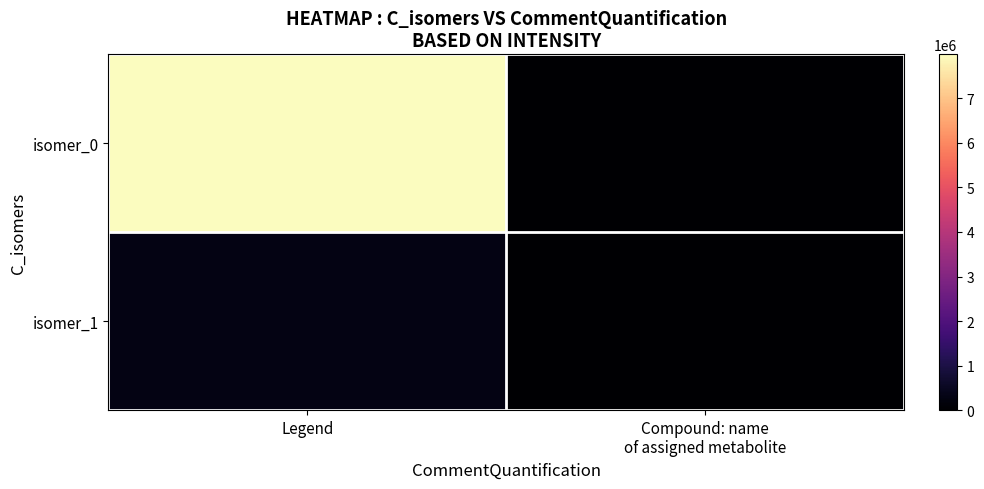

Between Legend and Compound: name of assigned metabolite, which series saw the biggest shift?

isomer_0